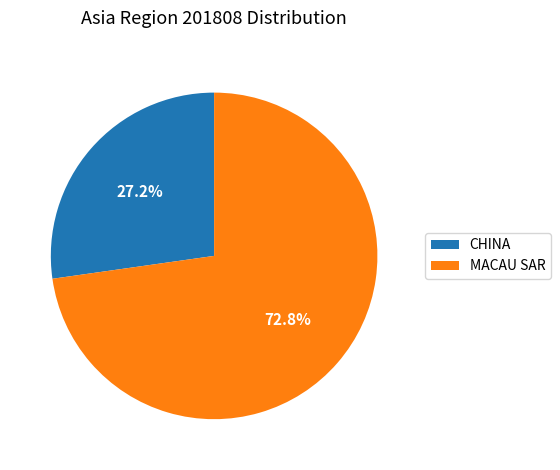

Does MACAU SAR represent more than half of the total?

Yes